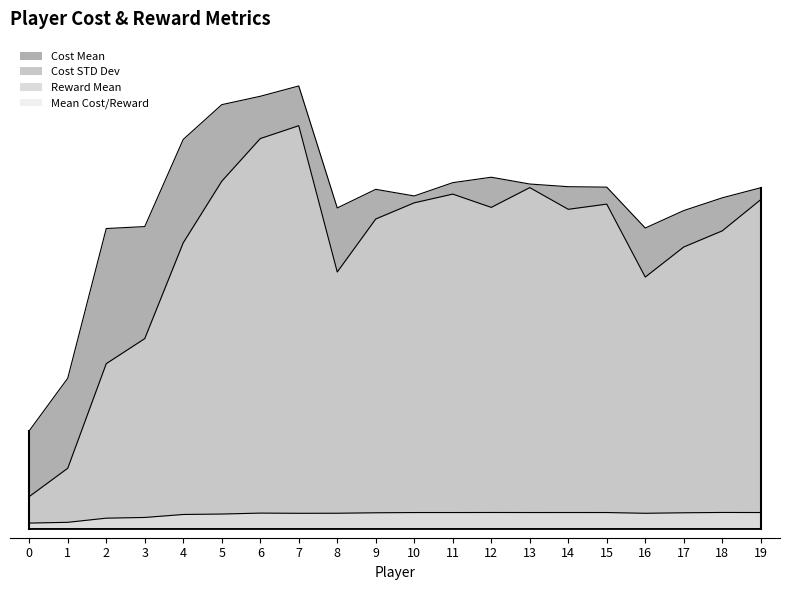

Which label corresponds to the largest value in the chart?

7